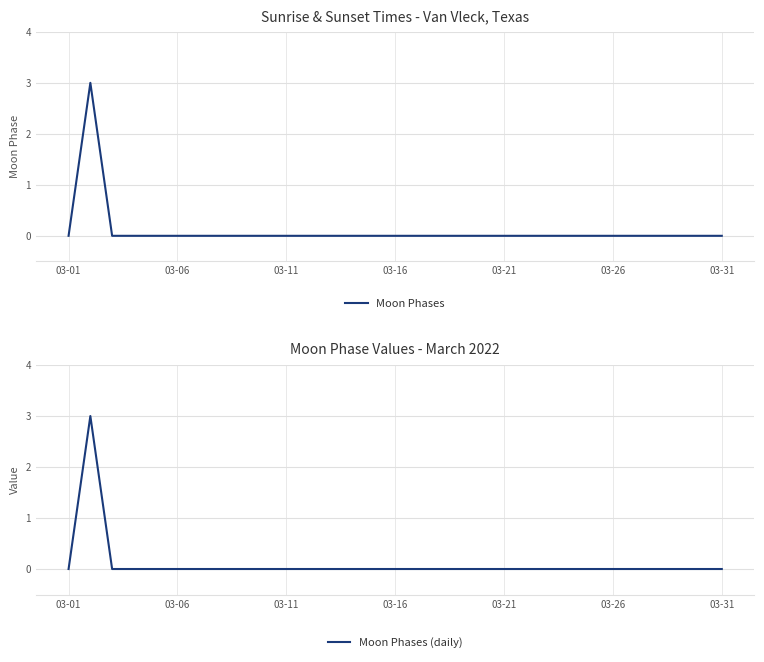

True or false: Moon Phases (daily) has a value of 0 at 03-01.

True